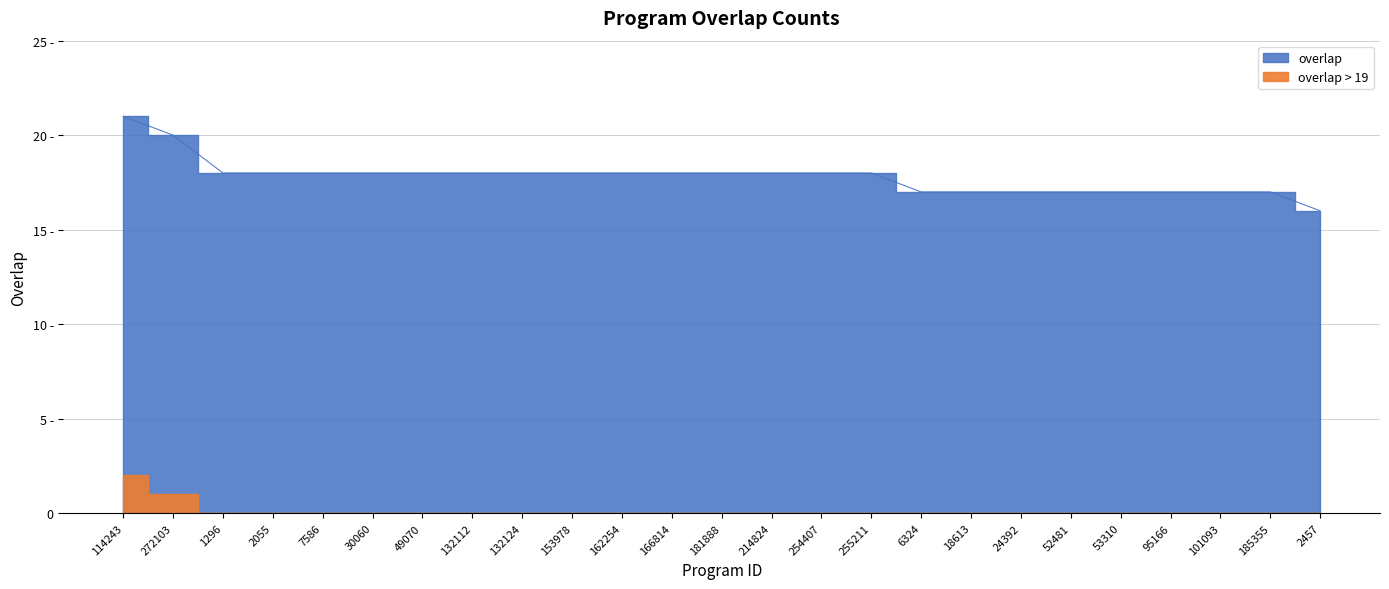

Rank the categories by value from highest to lowest.

114243, 272103, 1296, 2055, 7586, 30060, 49070, 132112, 132124, 153978, 162254, 166814, 181888, 214824, 254407, 255211, 6324, 18613, 24392, 52481, 53310, 95166, 101093, 185355, 2457